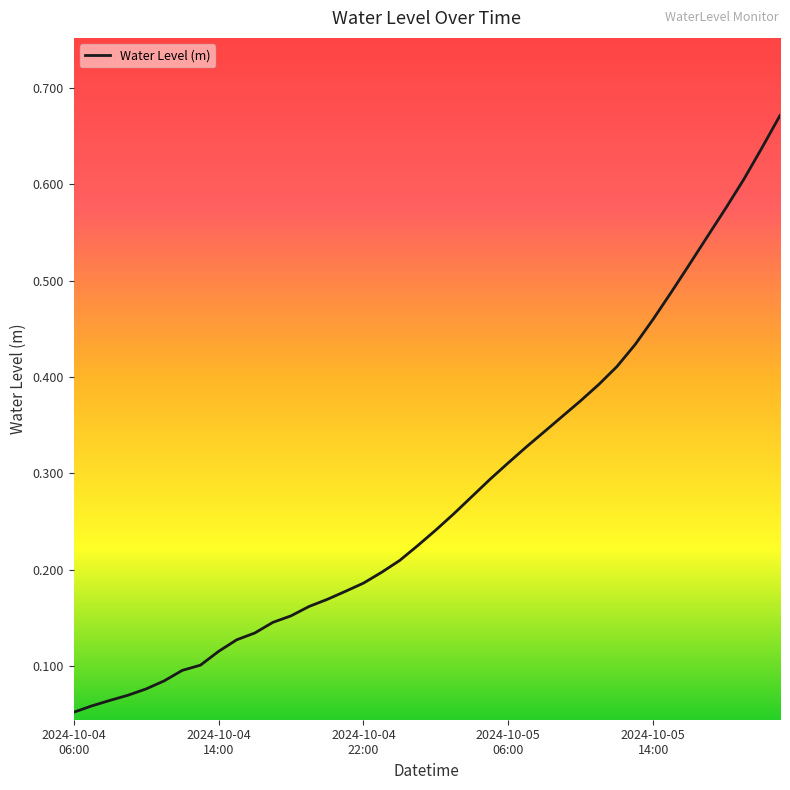

Is this an area chart (filled region under the line)?

No